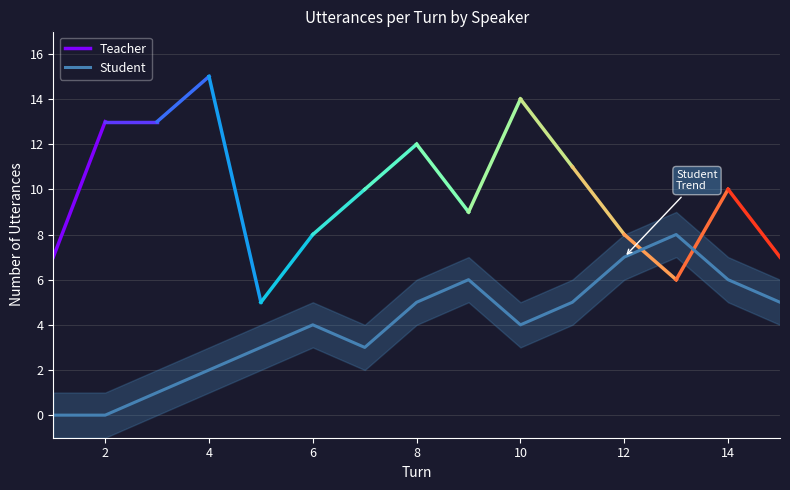

Is it true that Student equals 3 at 14?

False